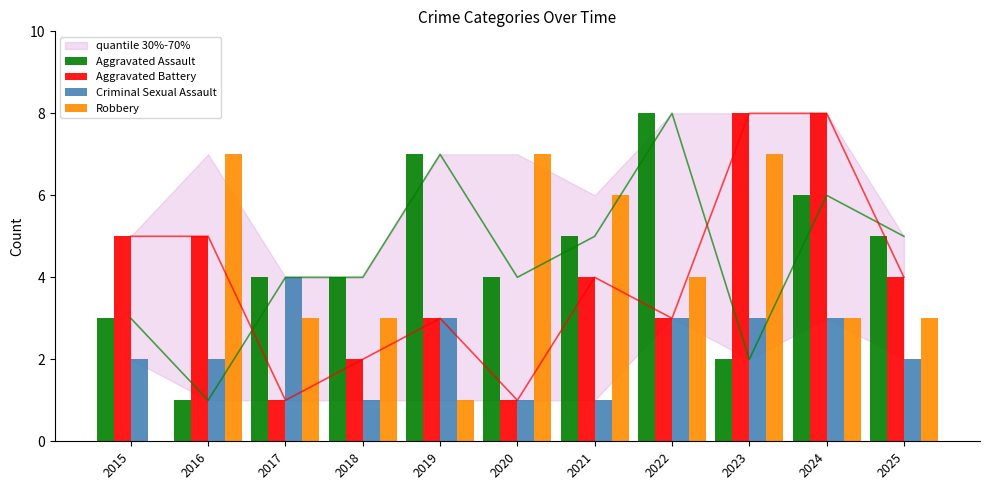

How many data points in Robbery are less than 3?

2